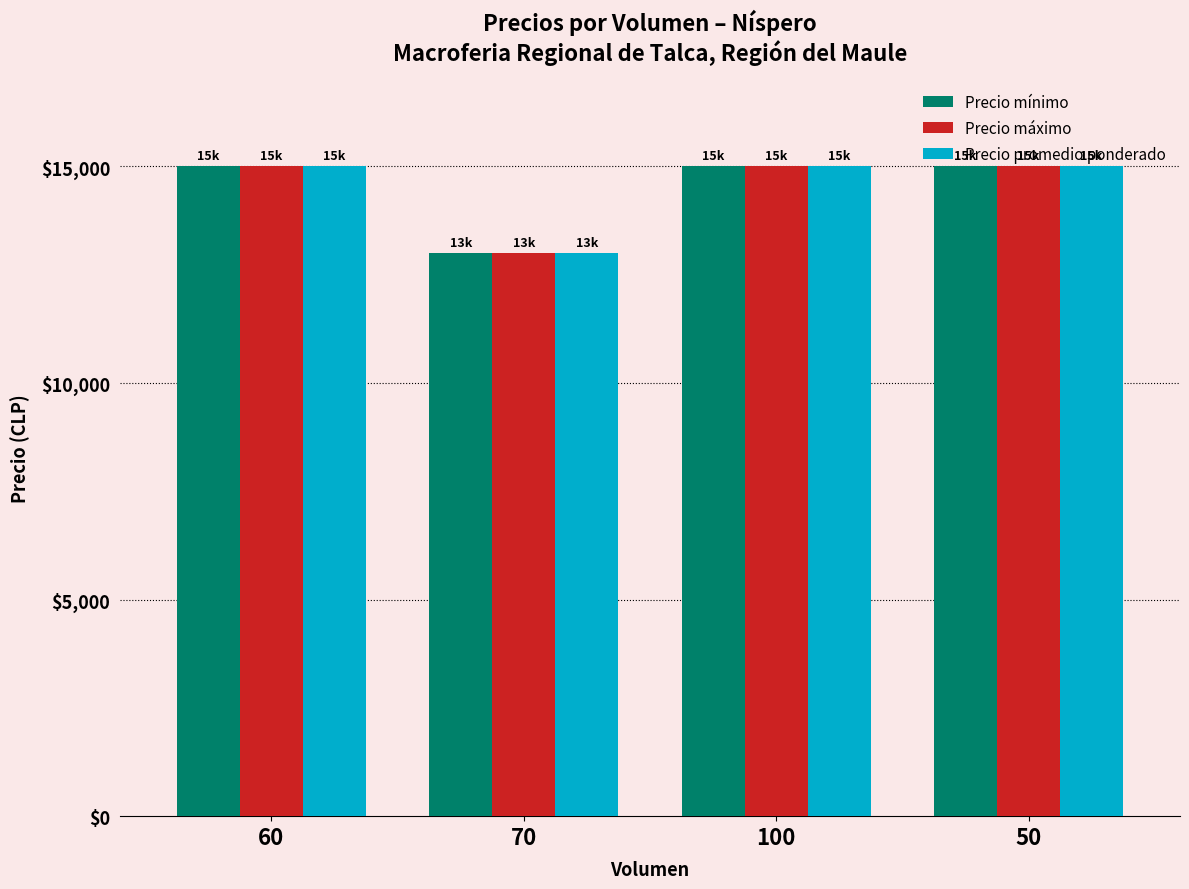

Reading left to right, what are all the values shown in this chart?

Precio mínimo: 15000	13000	15000	15000
Precio máximo: 15000	13000	15000	15000
Precio promedio ponderado: 15000	13000	15000	15000